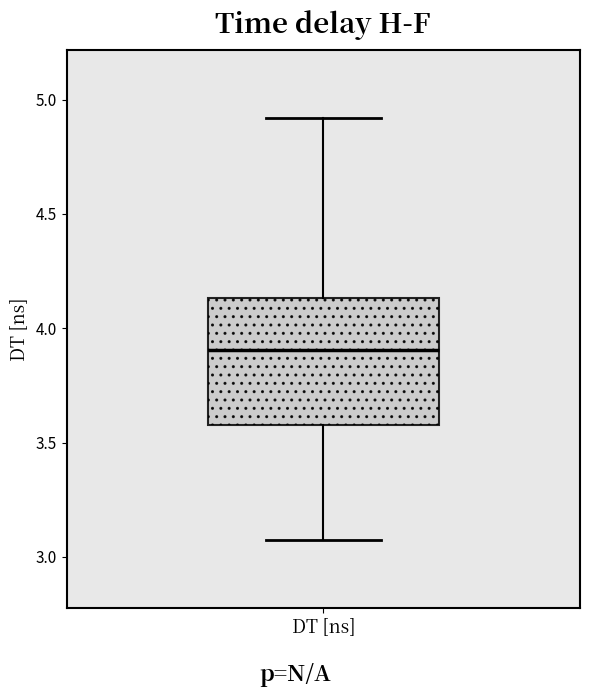

Transcribe this box plot: give where the median line is, the range the box spans, and where the two whiskers end, as read against the y-axis. The values are not printed on the chart, so give them approximately, as read against the axis.

median 3.90, box 3.60 to 4.15, whiskers 3.10 to 4.90